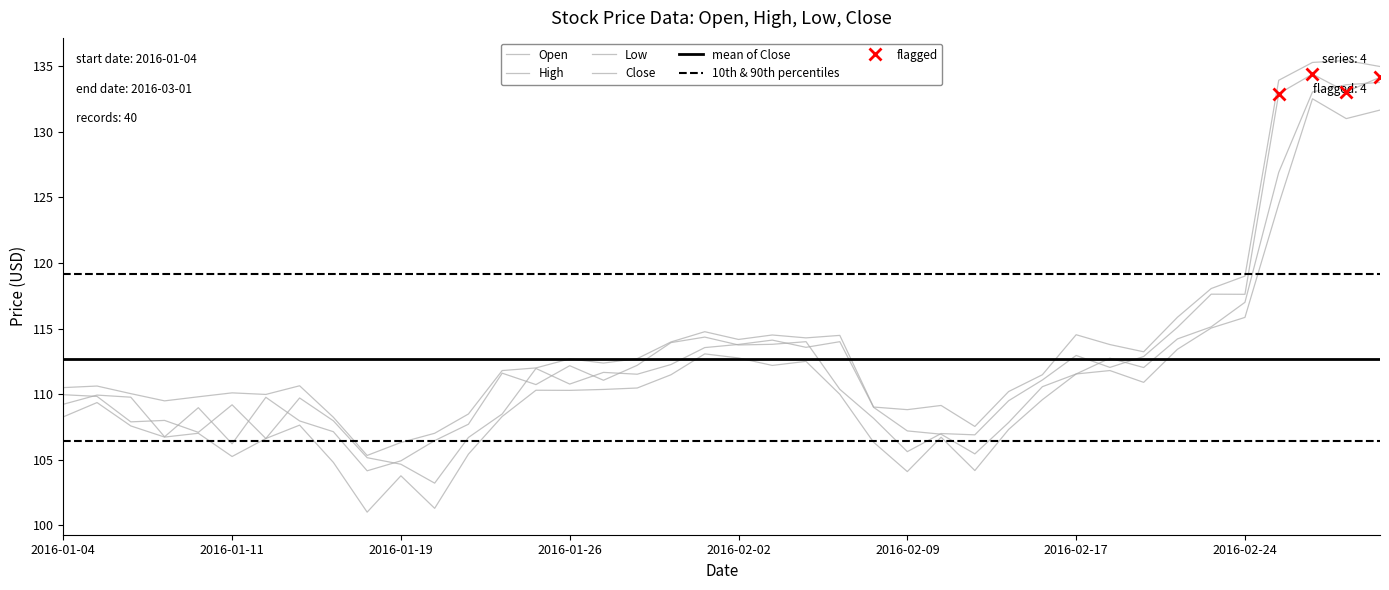

What is the total value across all series at 2016-02-17?

450.6